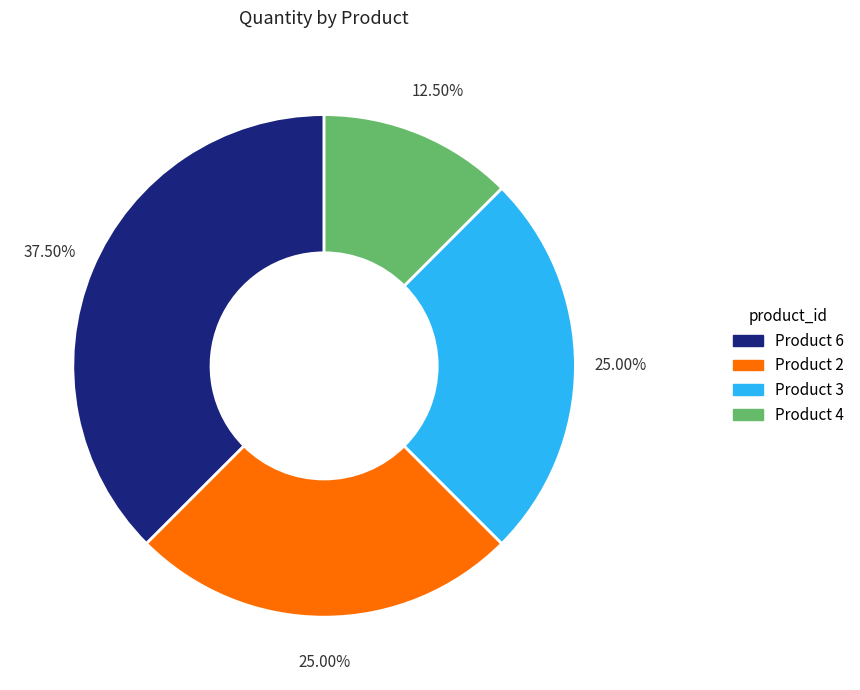

Count the number of slices in the pie.

4